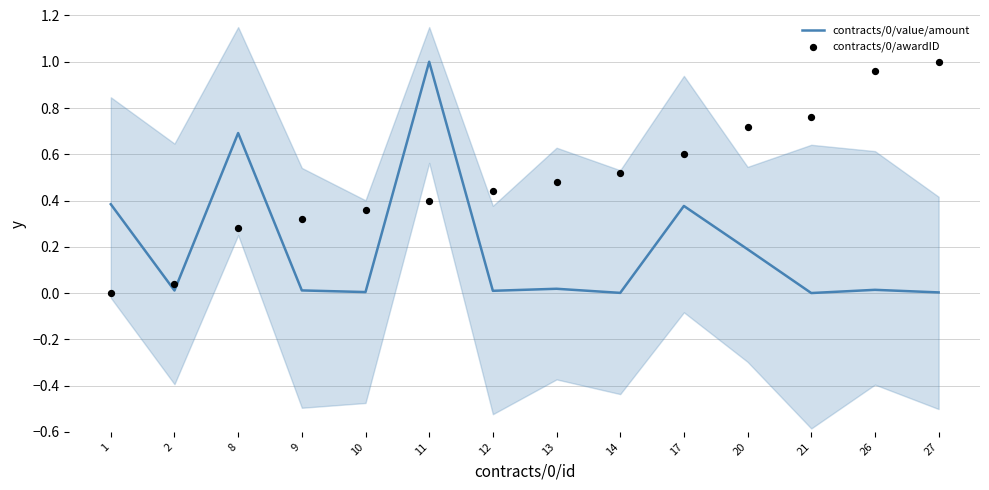

Which series contains the highest Y value?

contracts/0/value/amount